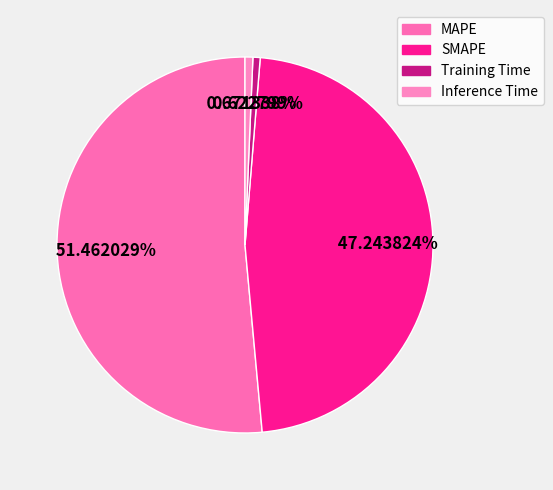

True or false: Training Time accounts for 11% of the total.

False